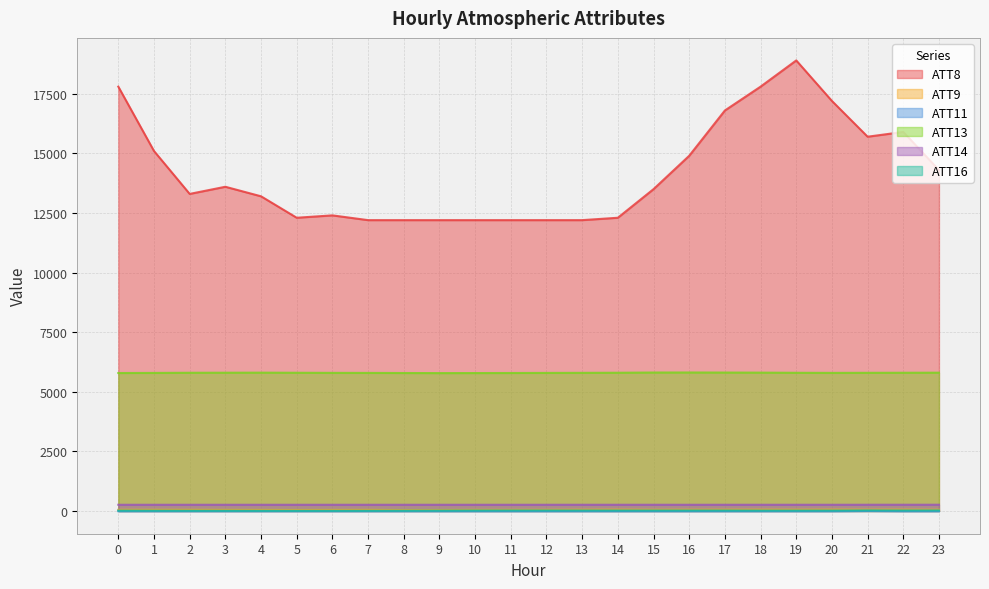

True or false: ATT9 and ATT16 intersect in this chart.

False